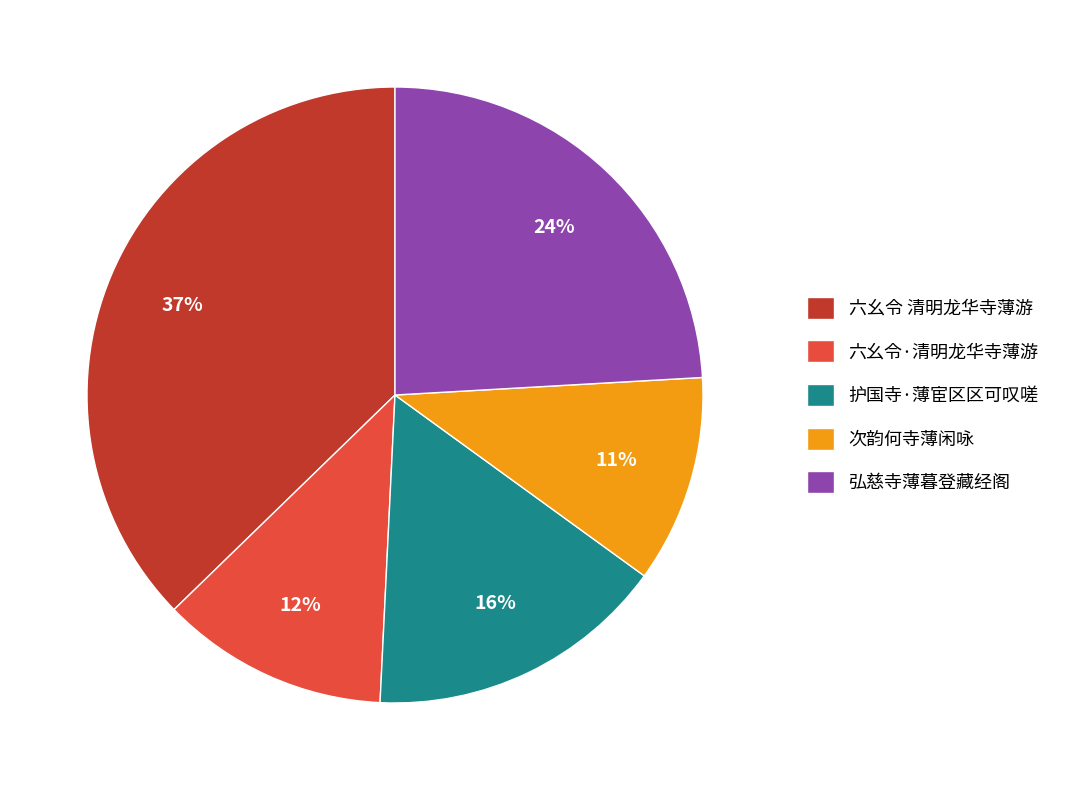

How many slices are in this pie chart?

5